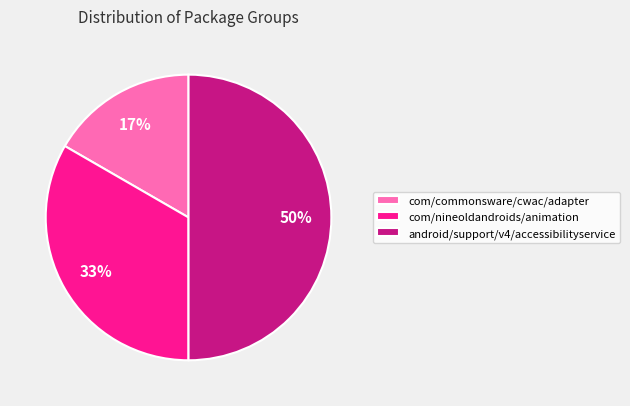

To the nearest percent, what is the combined percentage of com/commonsware/cwac/adapter and com/nineoldandroids/animation?

50%